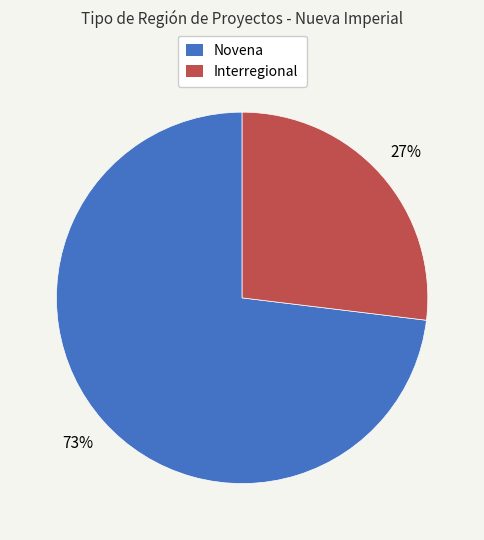

Between Interregional and Novena, which is larger?

Novena